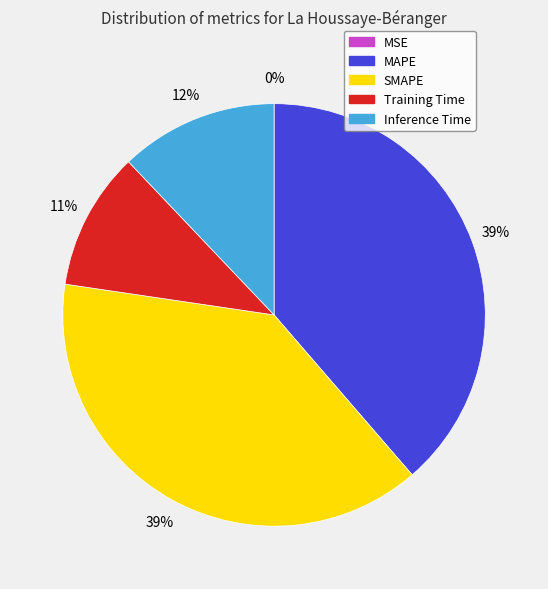

Combined, do Inference Time and SMAPE account for over 50%?

Yes